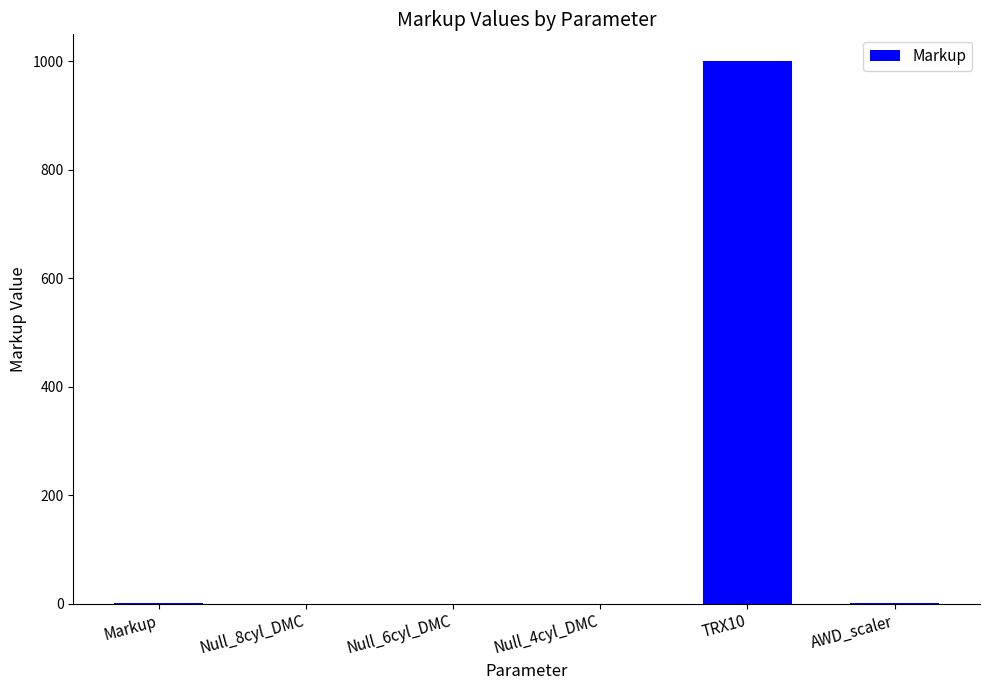

How many series are shown in this chart?

1